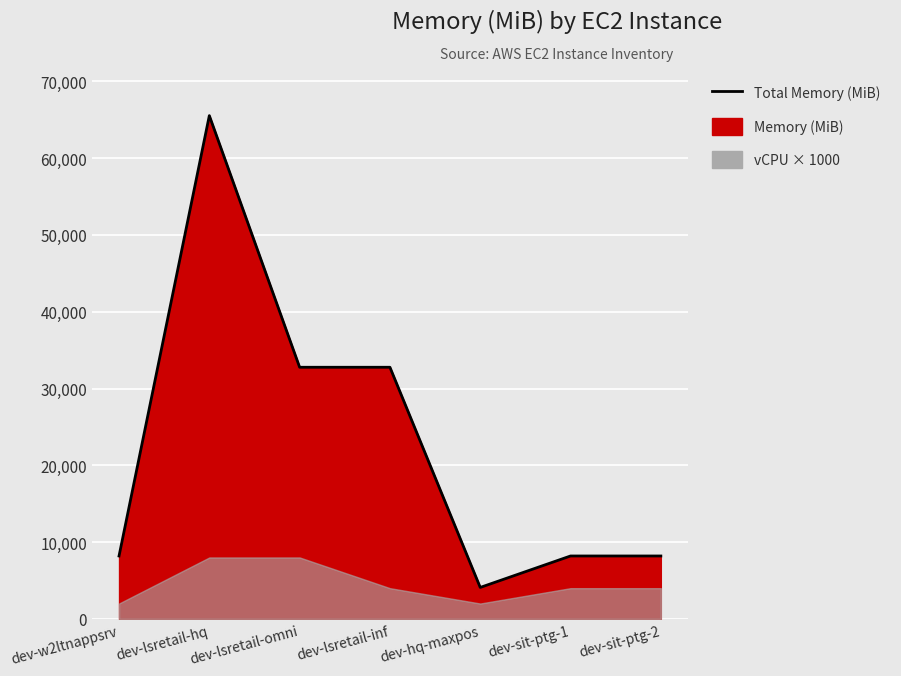

Does the chart display data point markers on the line(s)?

No